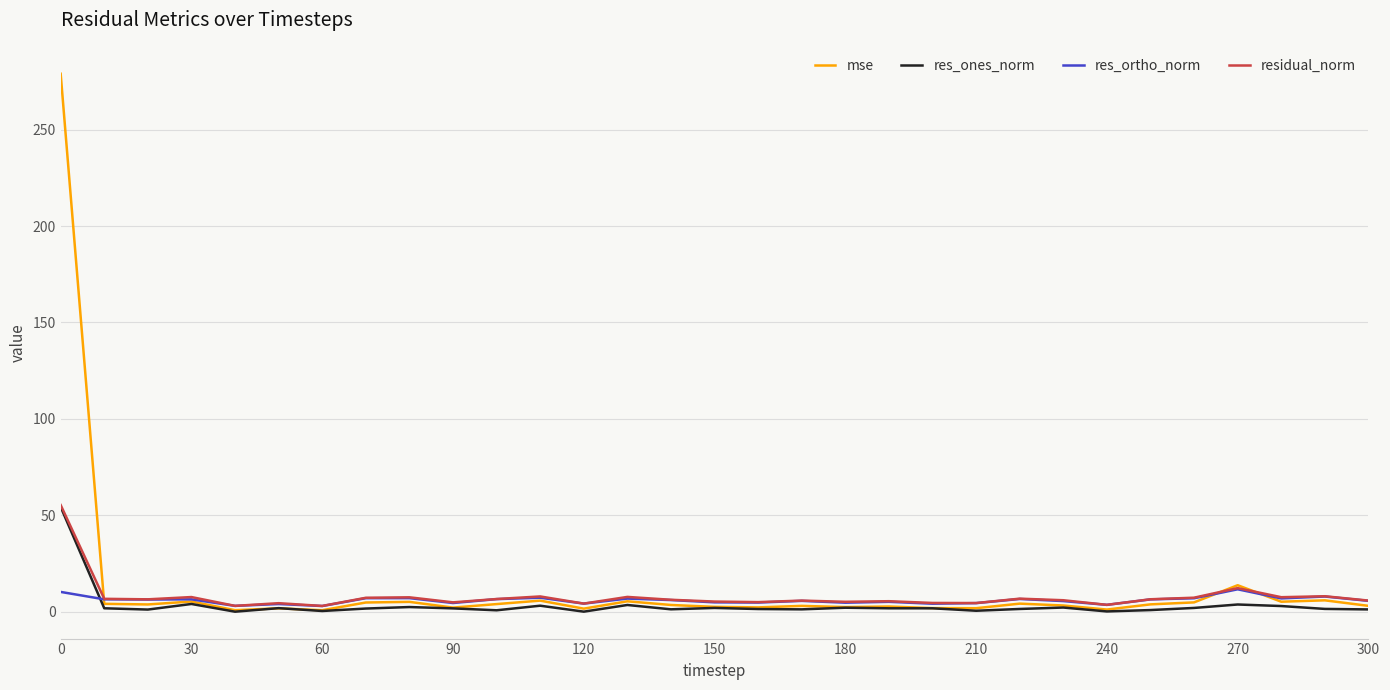

What are all the series names shown in the legend?

mse, res_ones_norm, res_ortho_norm, residual_norm